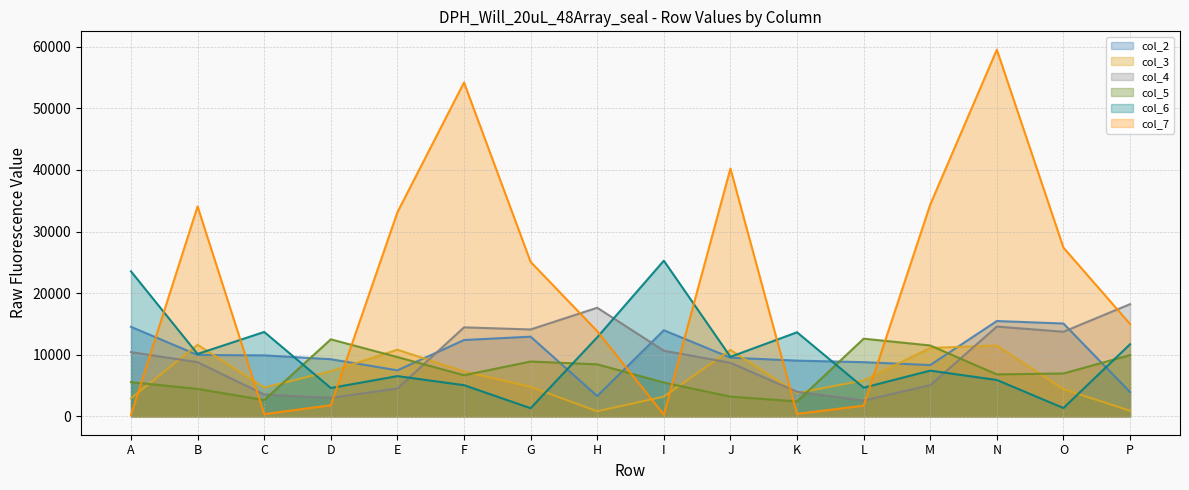

Between L and A, which is larger?

A